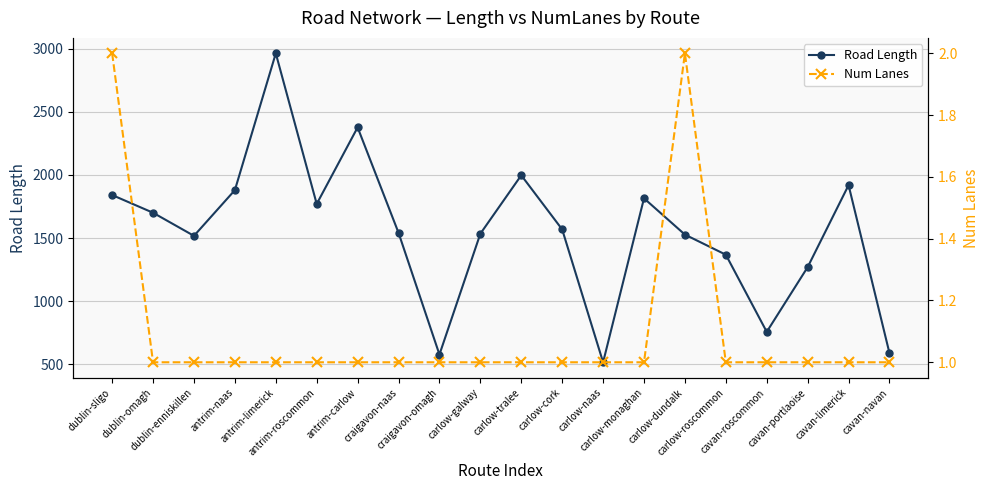

List the series in order of their peak value, lowest first.

Num Lanes, Road Length